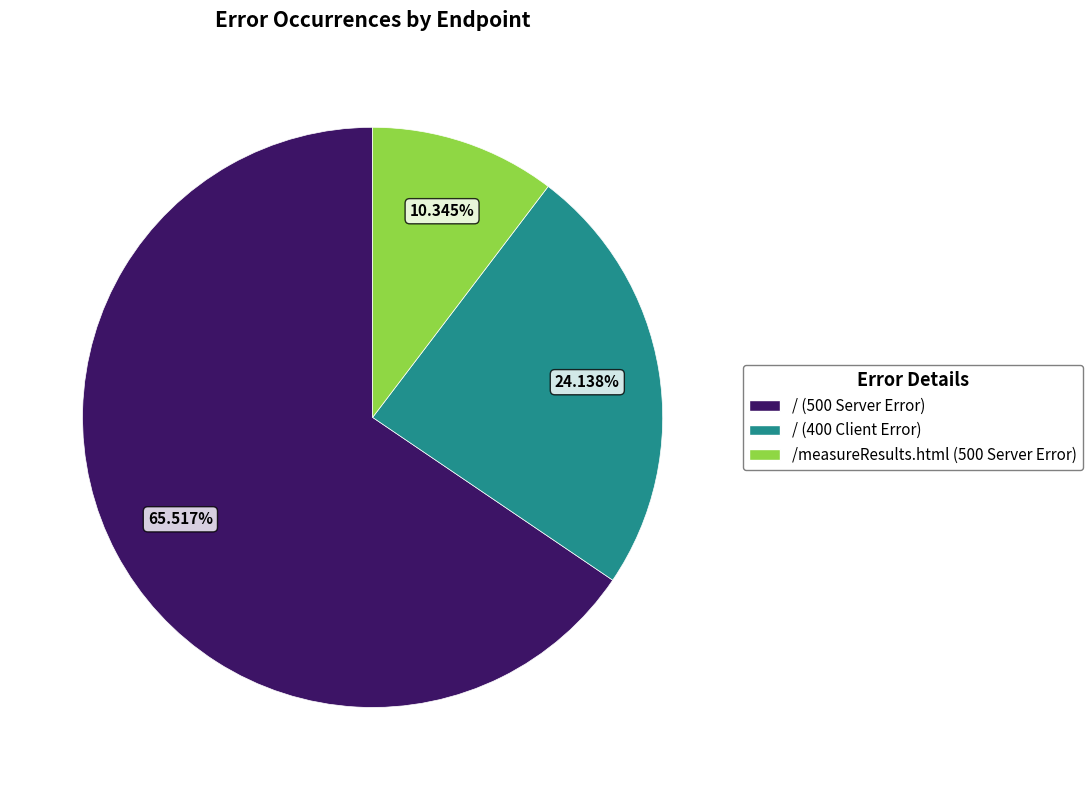

How many slices are in this pie chart?

3